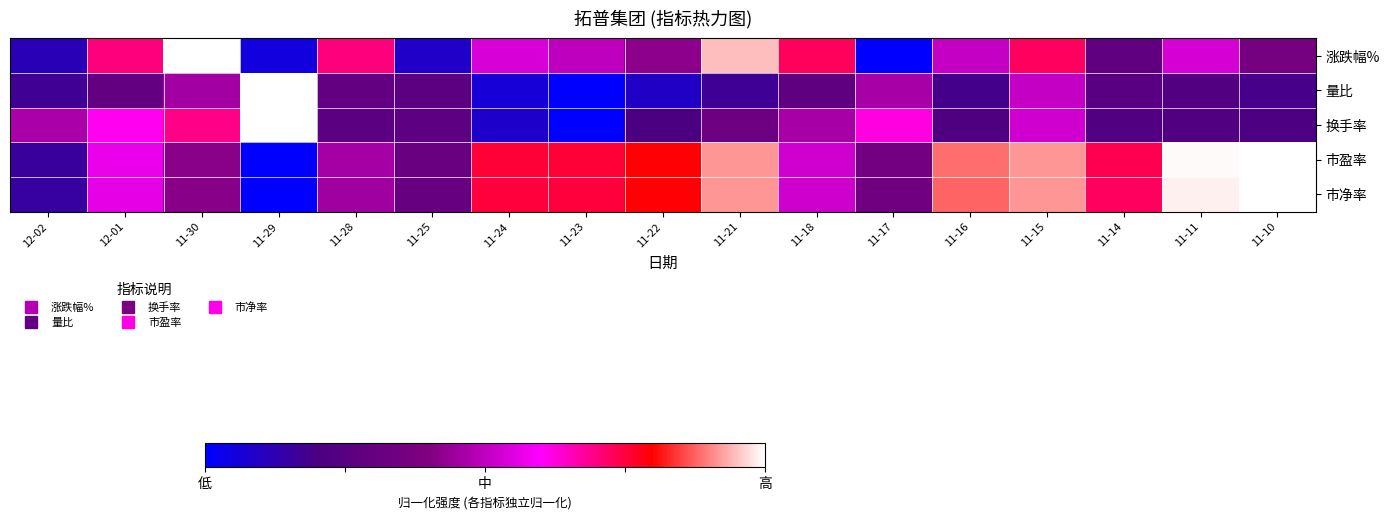

What is the difference between the highest and lowest values at 11-14?

0.5